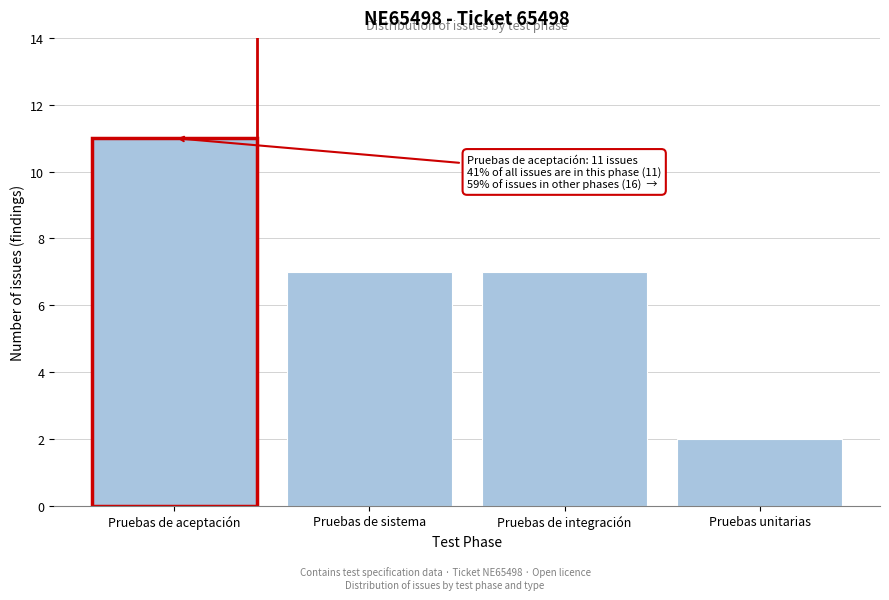

Reading right to left, extract all data points from this chart.

Pruebas unitarias=2	Pruebas de integración=7	Pruebas de sistema=7	Pruebas de aceptación=11